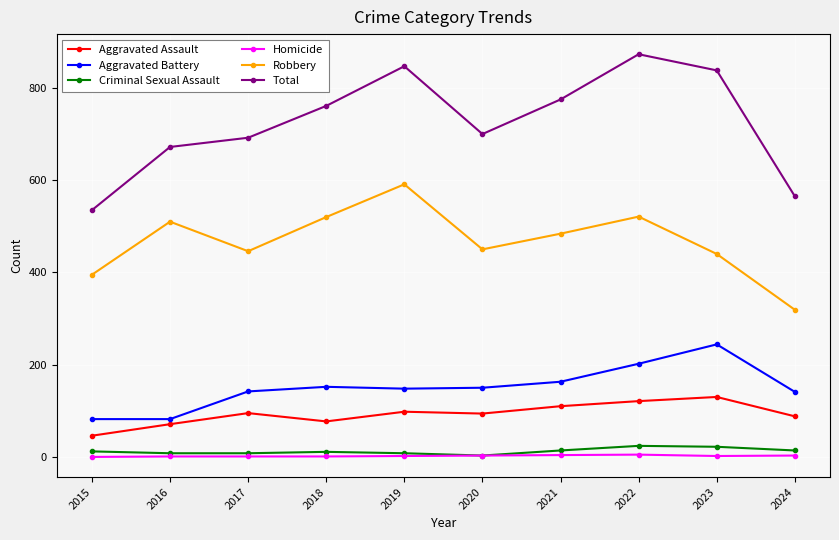

List the series in order of their peak value, lowest first.

Homicide, Criminal Sexual Assault, Aggravated Assault, Aggravated Battery, Robbery, Total